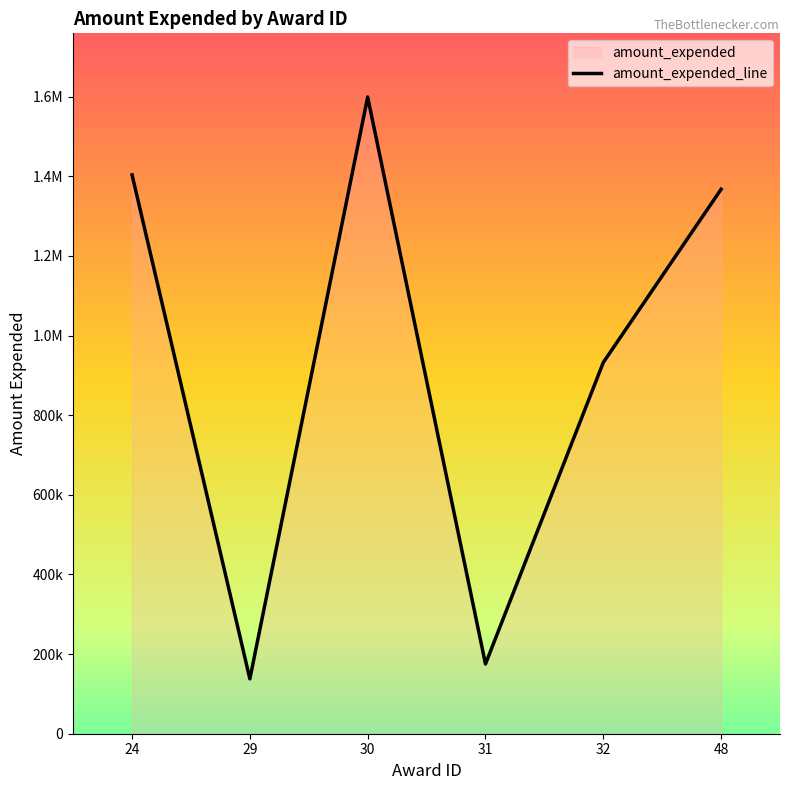

How many distinct data groups are displayed?

1